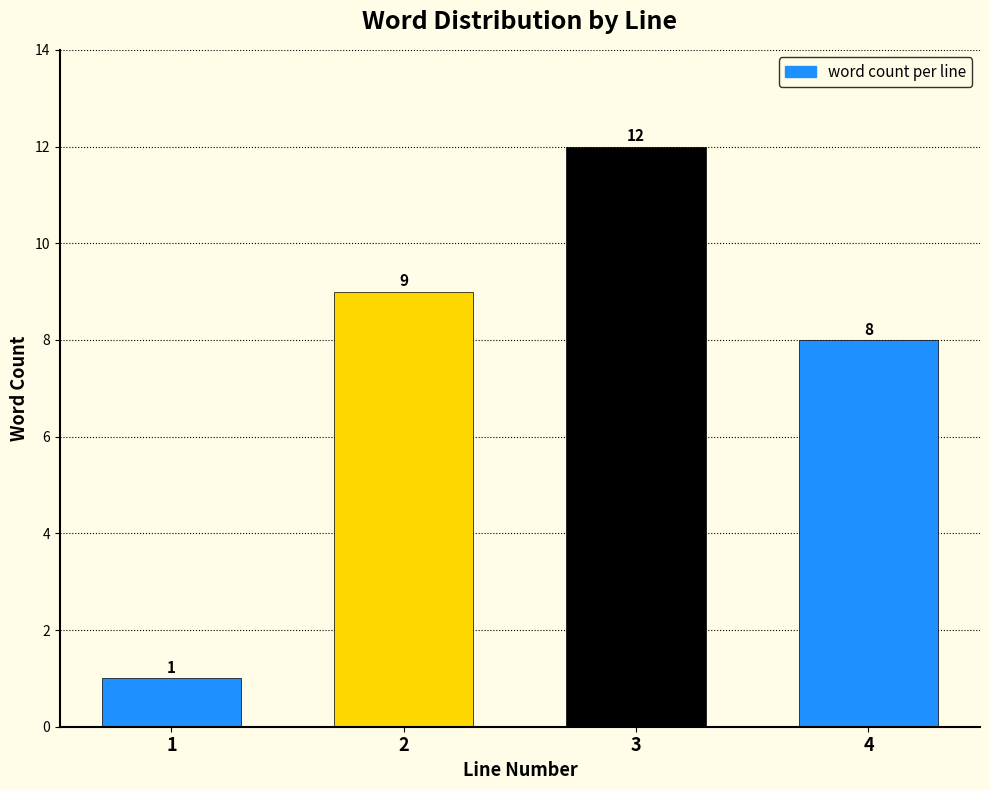

Reading left to right, extract all data points from this chart.

1	9	12	8